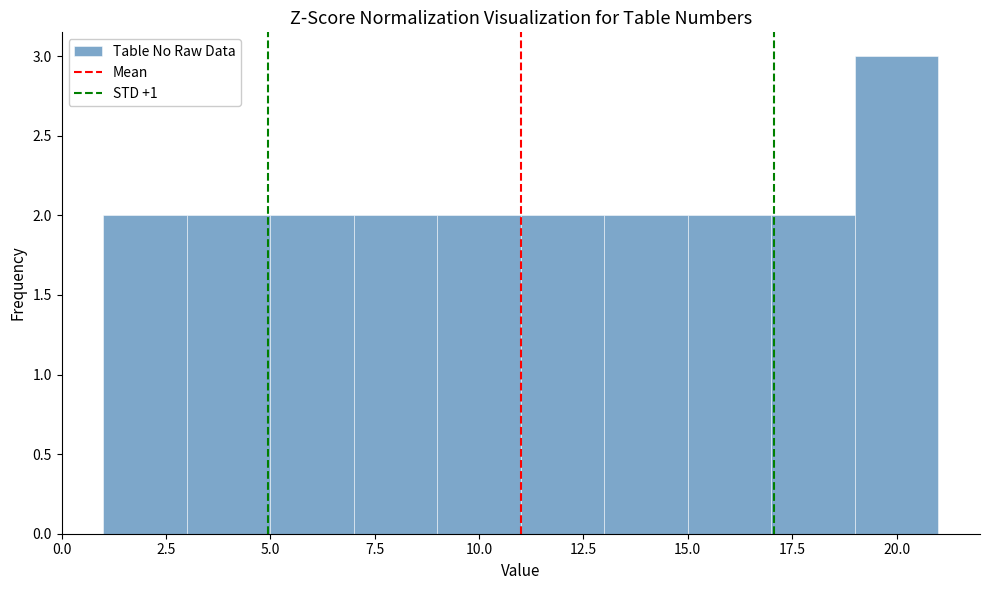

Which range on the x-axis has the tallest bar?

19 to 21